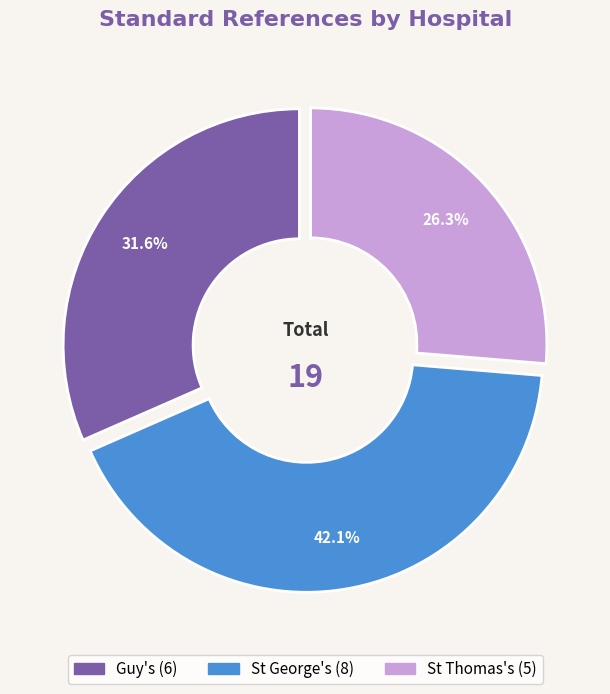

What is the largest slice in the pie chart?

St George's